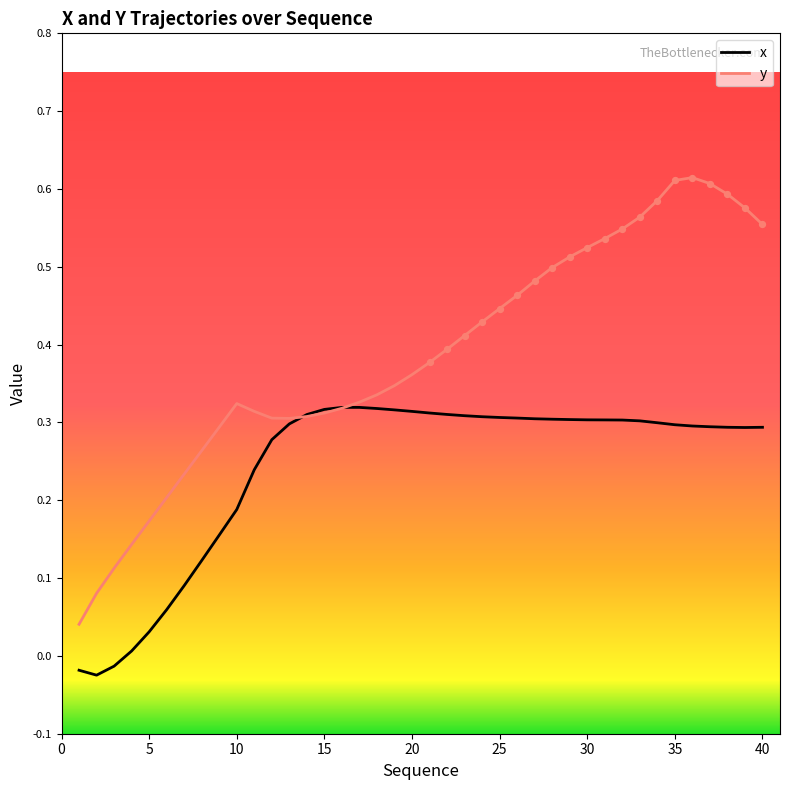

What are all the series names shown in the legend?

x, y